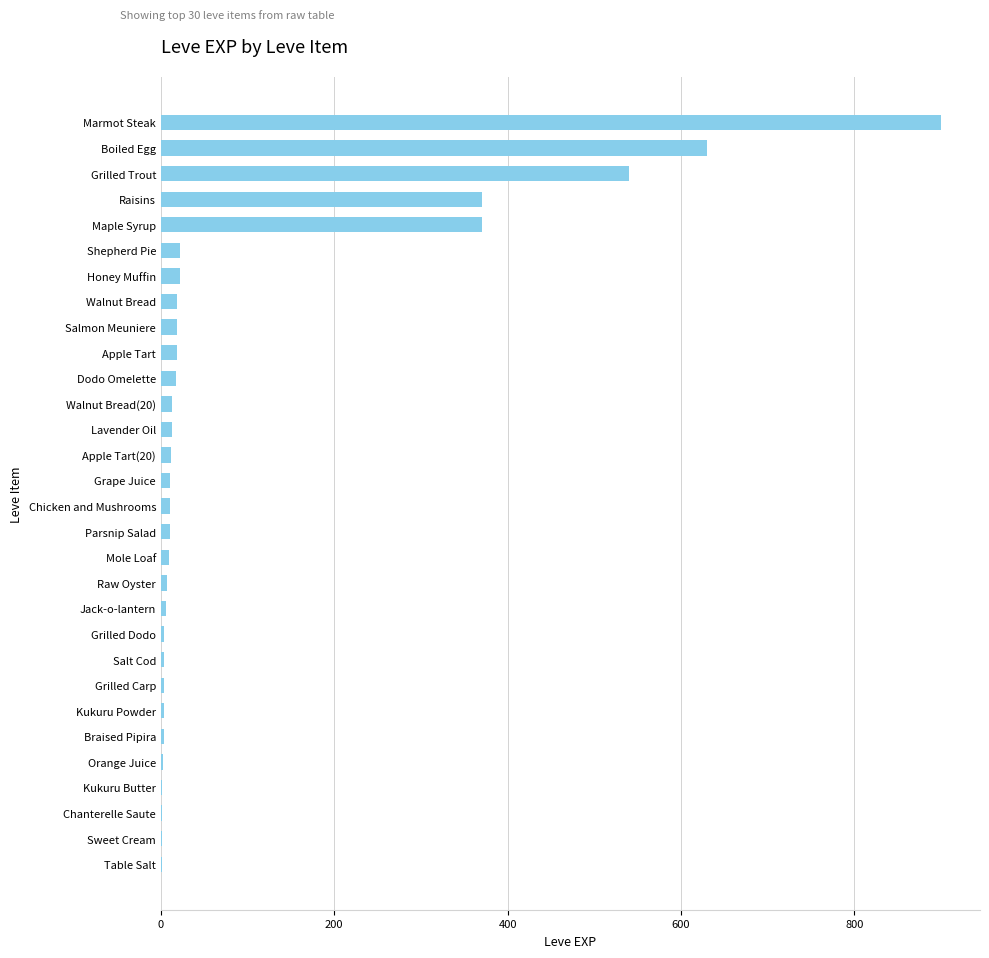

What is the average value?

101